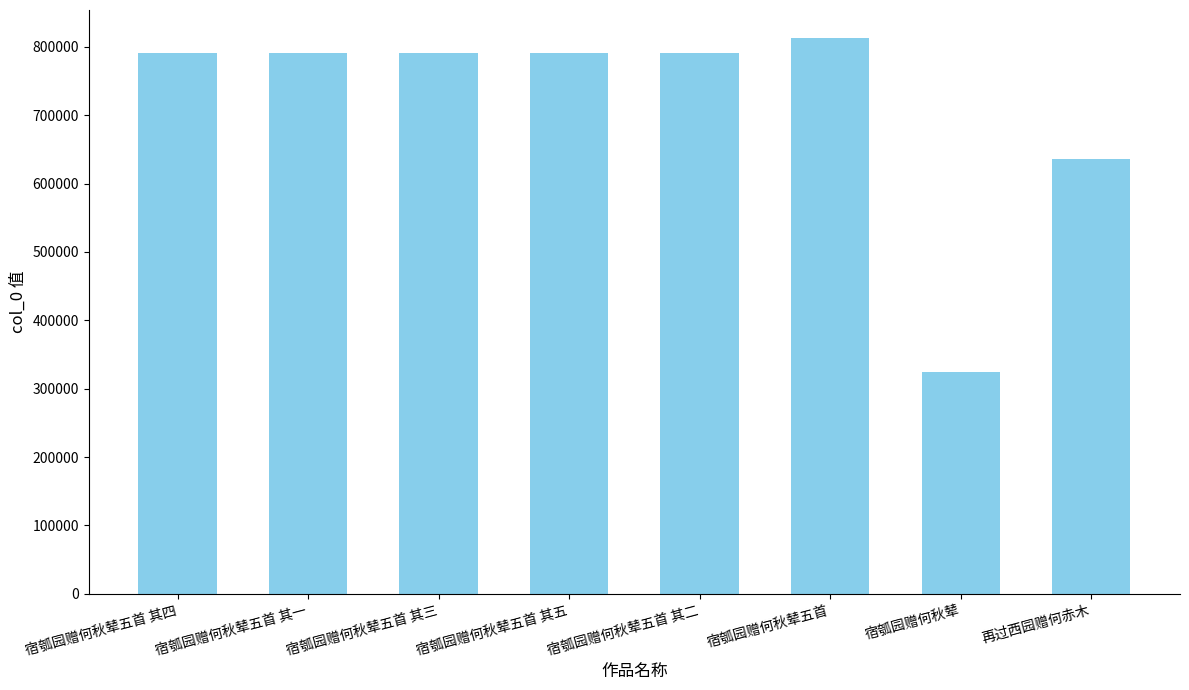

What position from the right is 宿瓠园赠何秋辇五首 其四?

8